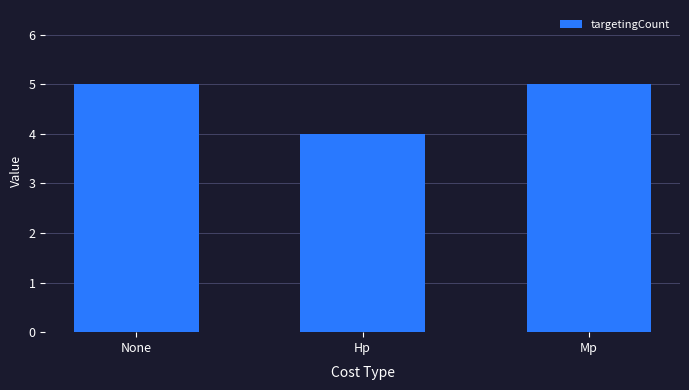

The value at None is 5. True or false?

True